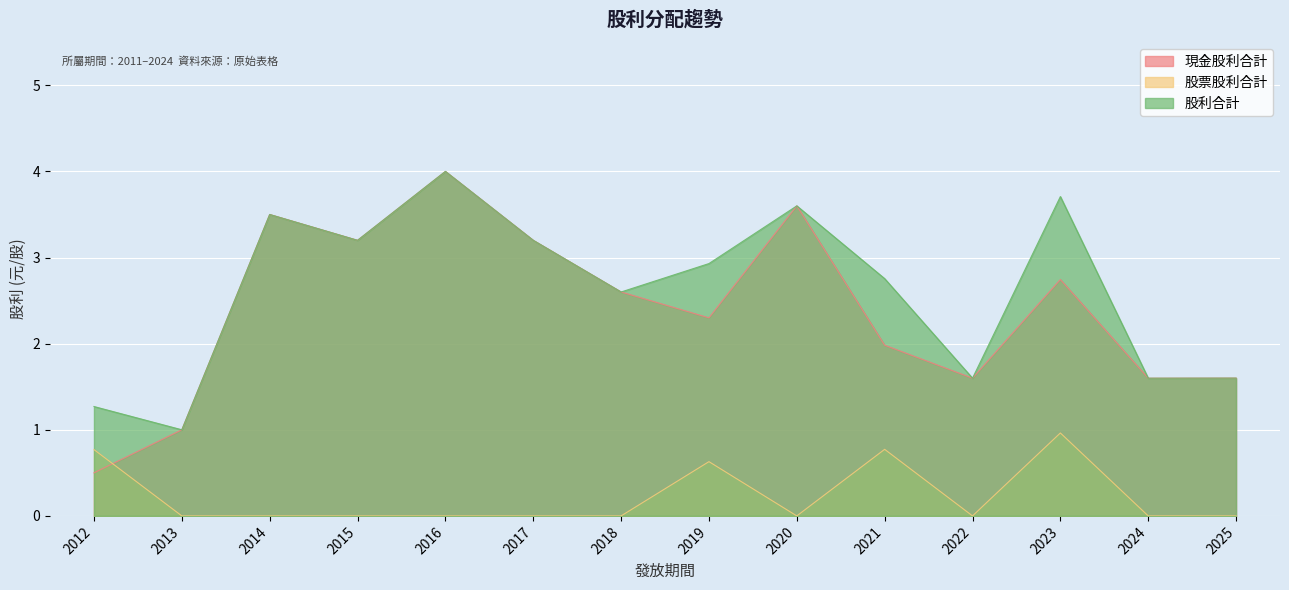

Between 2014 and 2024, which series saw the biggest shift?

現金股利合計